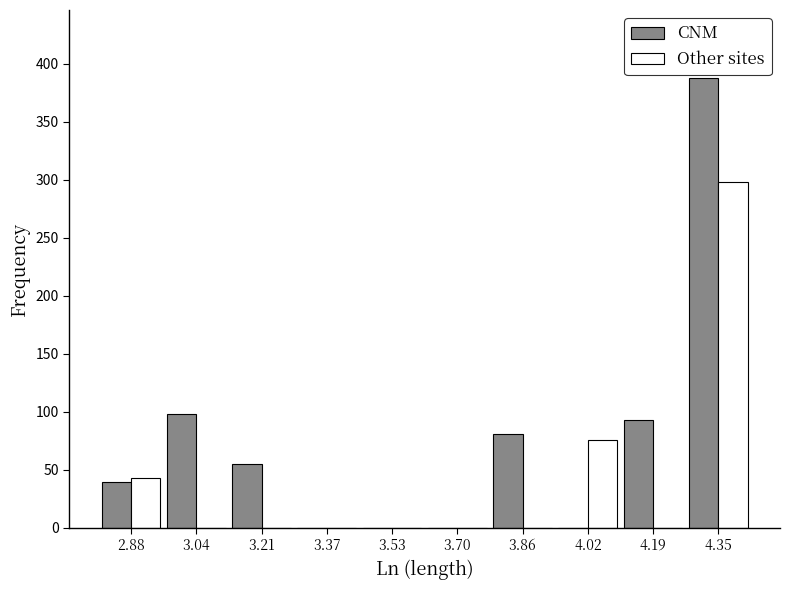

In the CNM series, which range on the x-axis has the tallest bar?

4.26 to 4.44